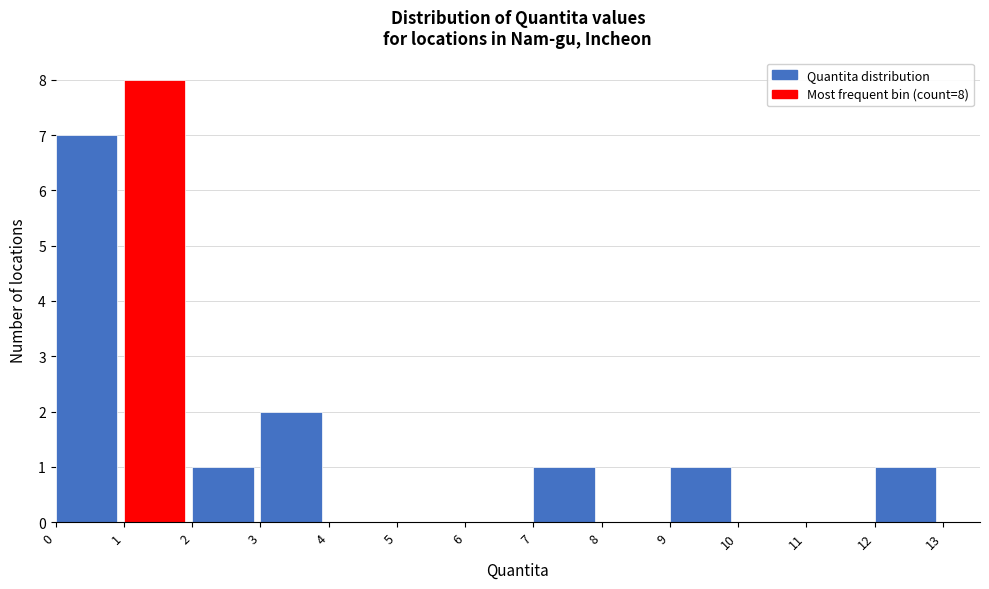

Over which range of the x-axis is the bar tallest?

1 to 2